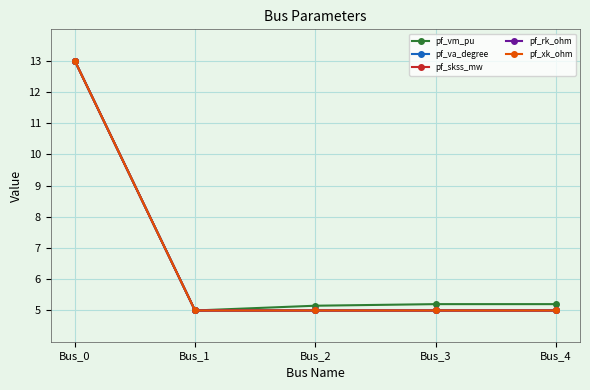

What is the sum of the pf_skss_mw values at Bus_2 and Bus_0?

18.0